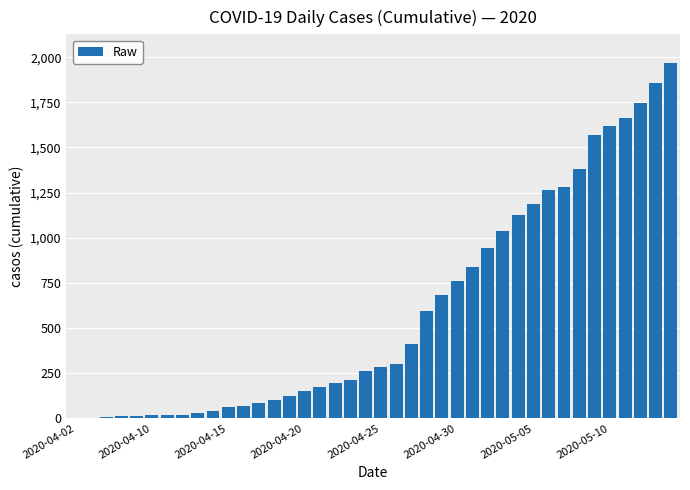

What is the maximum value shown in the chart?

1969